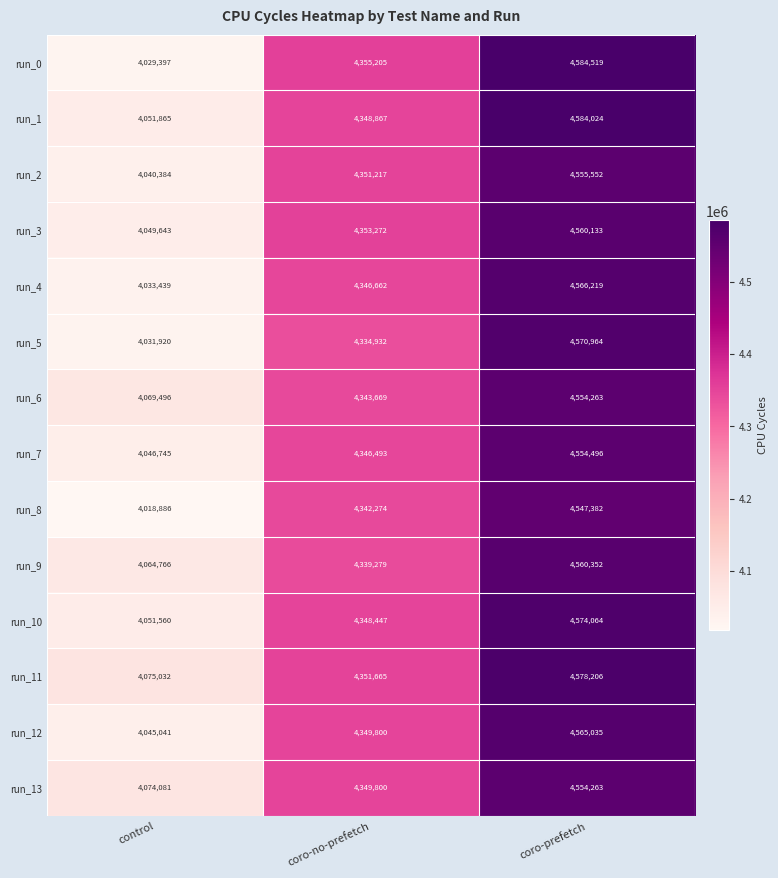

What is the maximum value for run_10?

4574064